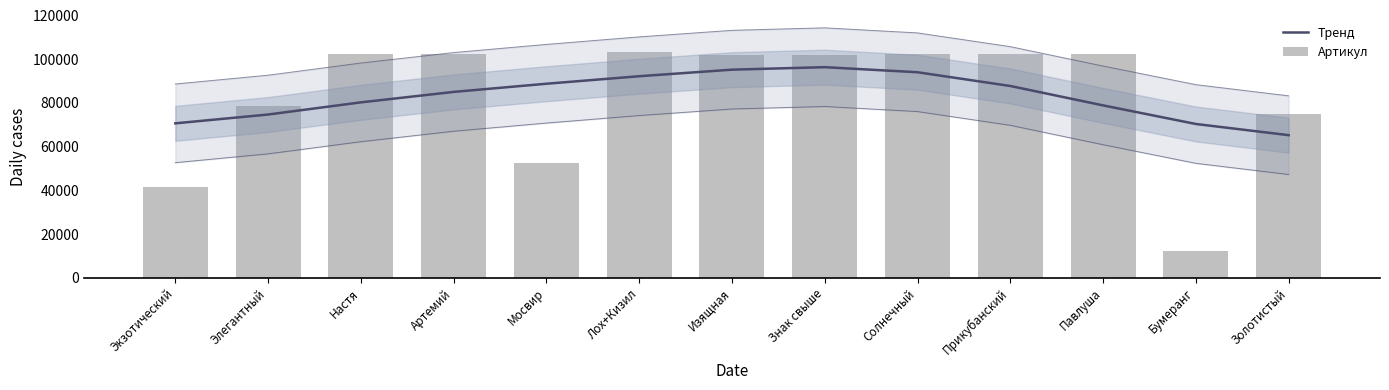

What is the difference between the second highest and second lowest values in the Артикул series?

61089.0